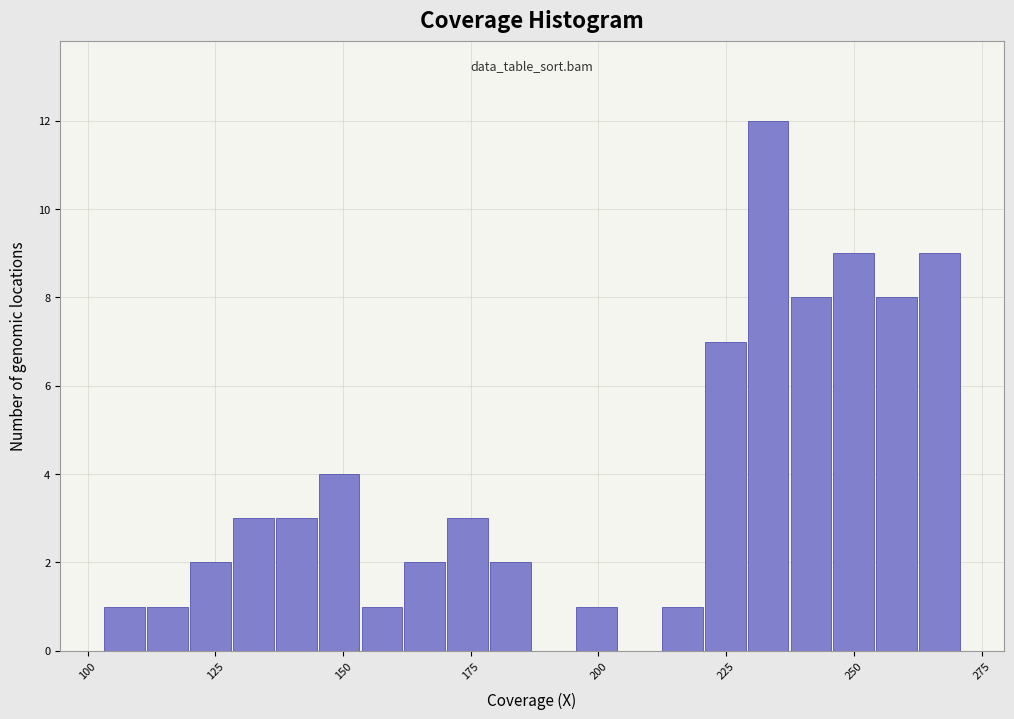

Read against the x-axis, roughly where is the centre of the tallest bar?

235